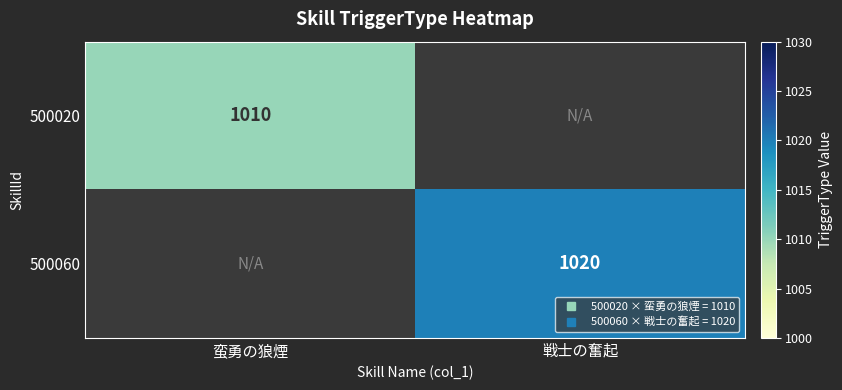

What is the maximum value for 500020?

1010.0